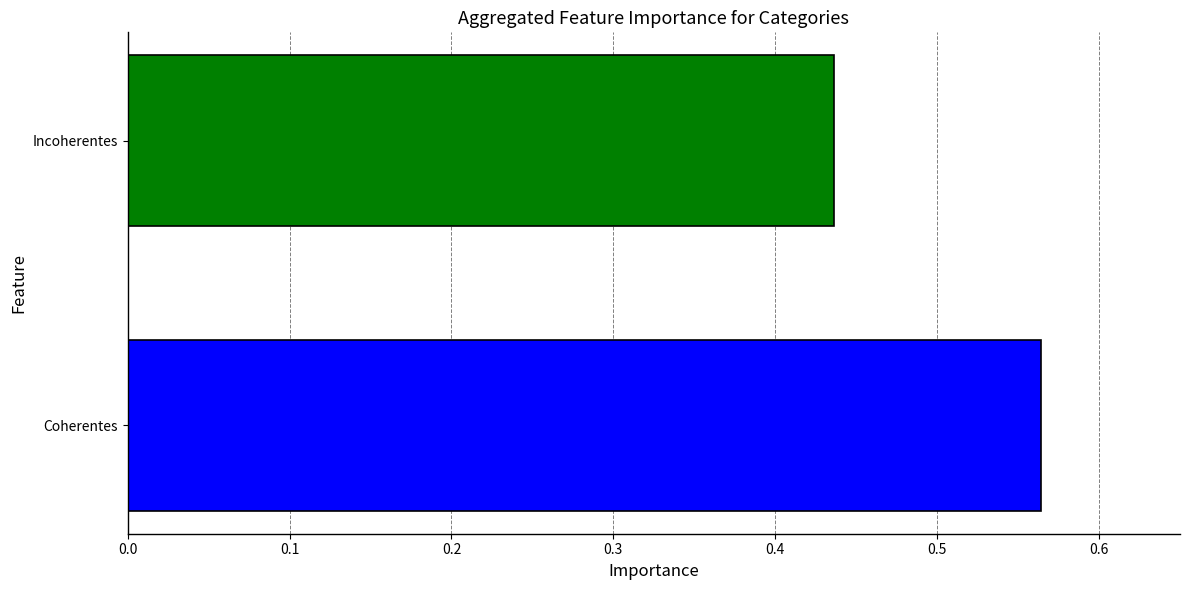

Rank the categories by value from highest to lowest.

Coherentes, Incoherentes